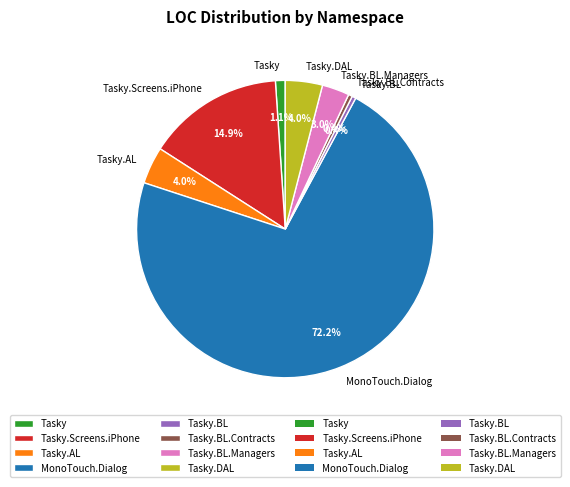

How many slices are in this pie chart?

8